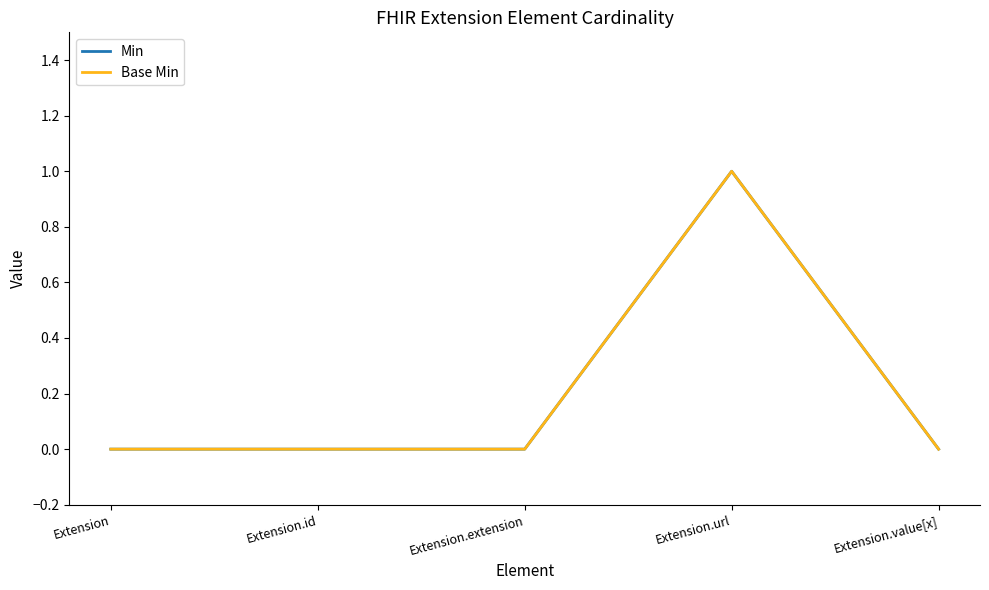

At Extension, list the series in order from smallest to largest.

Min, Base Min